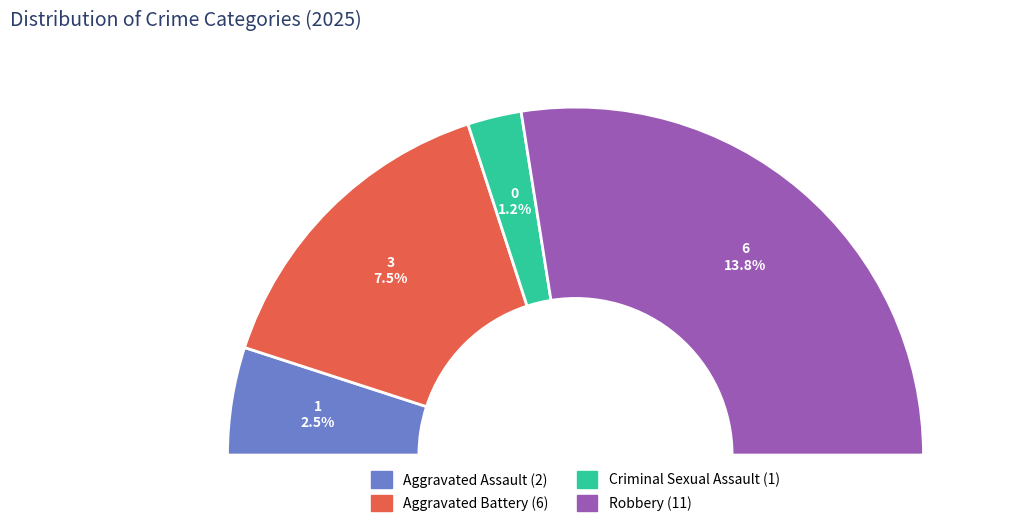

Which slice represents more than half of the pie?

Robbery